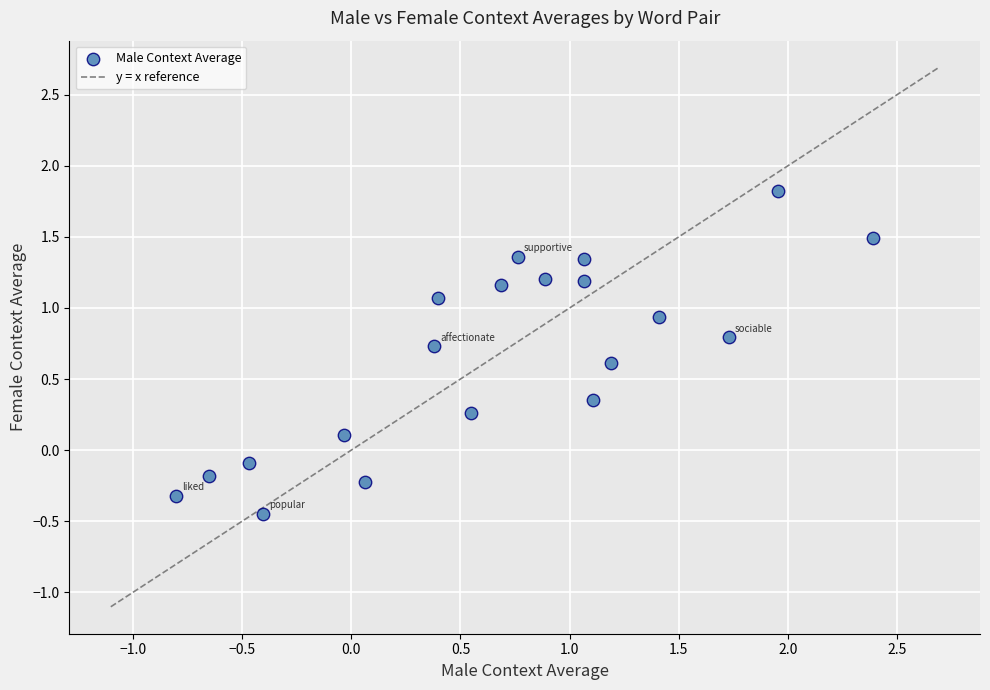

What is the range of Y values (max minus min)?

2.3